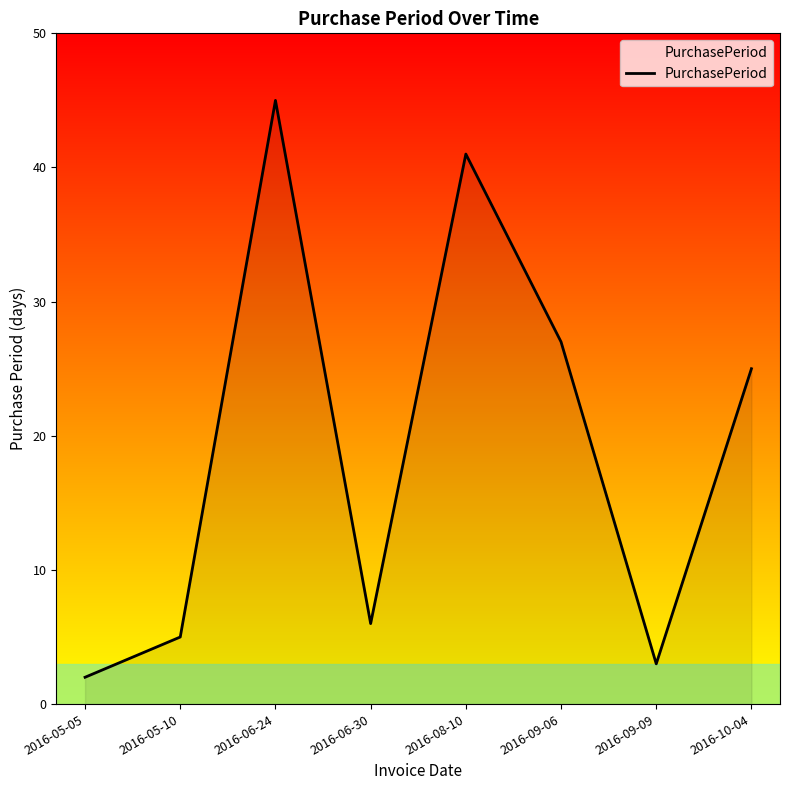

Reading right to left, what are all the values shown in this chart?

25	3	27	41	6	45	5	2